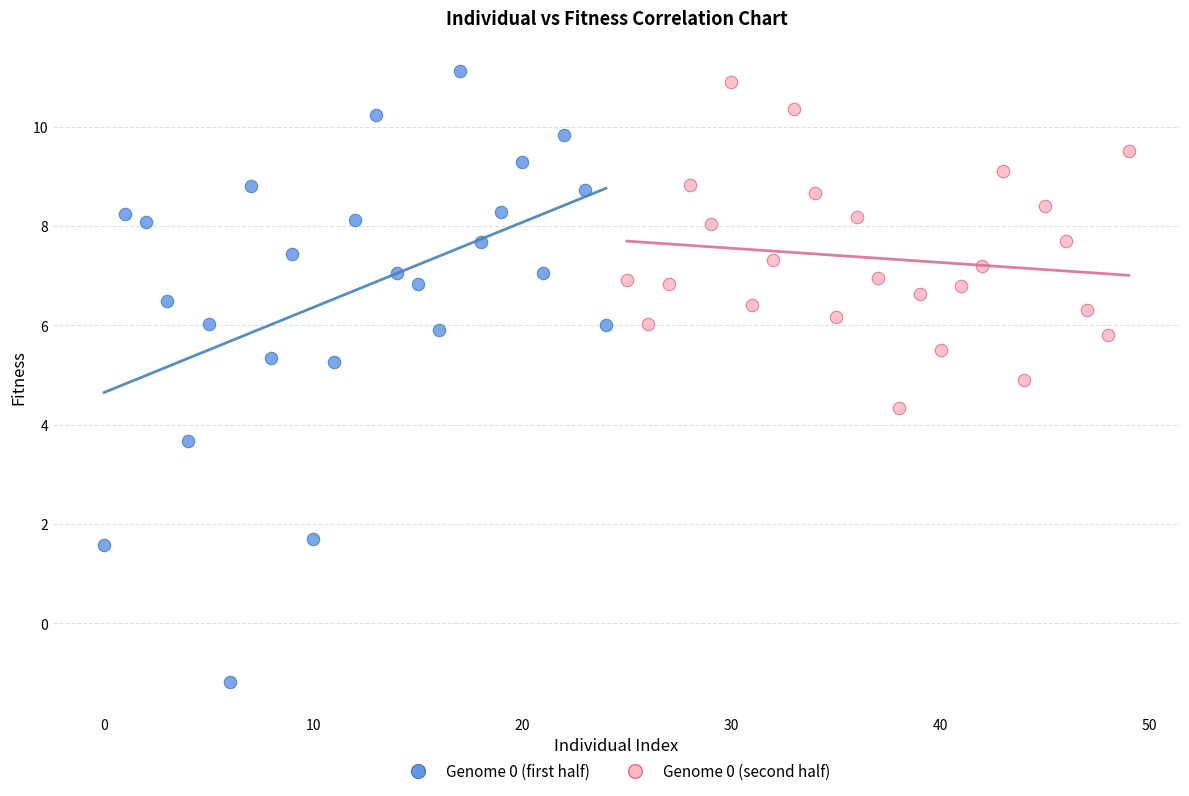

Which series contains the lowest Y value?

Genome 0 (first half)